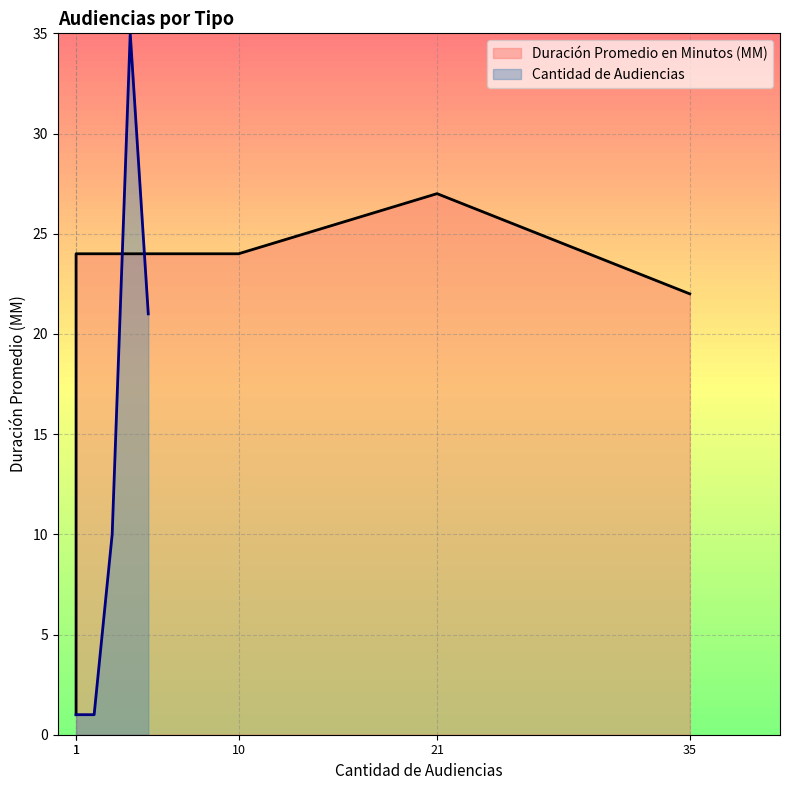

The chart shows a value of 31 at Citación A Audiencia. True or false?

False